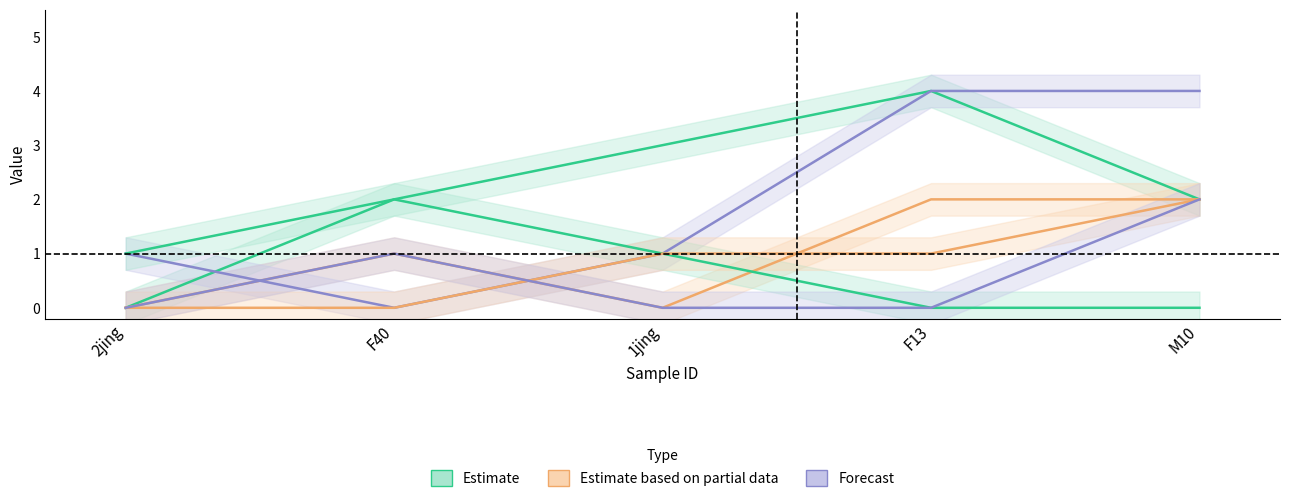

Which series has the largest range (max minus min)?

CI01097002_4589_4799.A